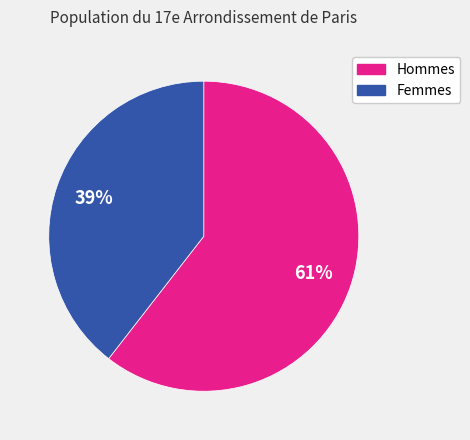

Is there any slice that represents more than half of the pie?

Yes